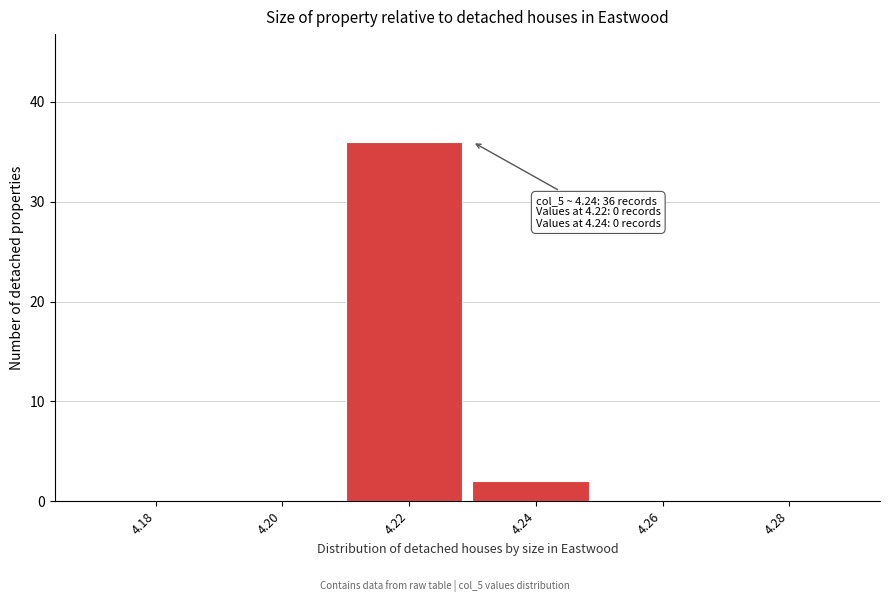

Reading right to left, list all the values displayed in this chart.

4.28=0	4.26=0	4.24=2	4.22=36	4.20=0	4.18=0